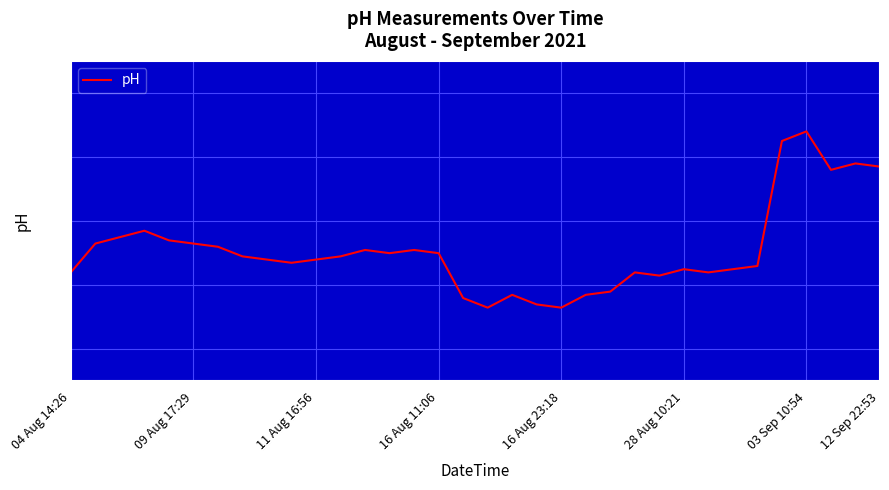

Does the chart have visible grid lines?

Yes